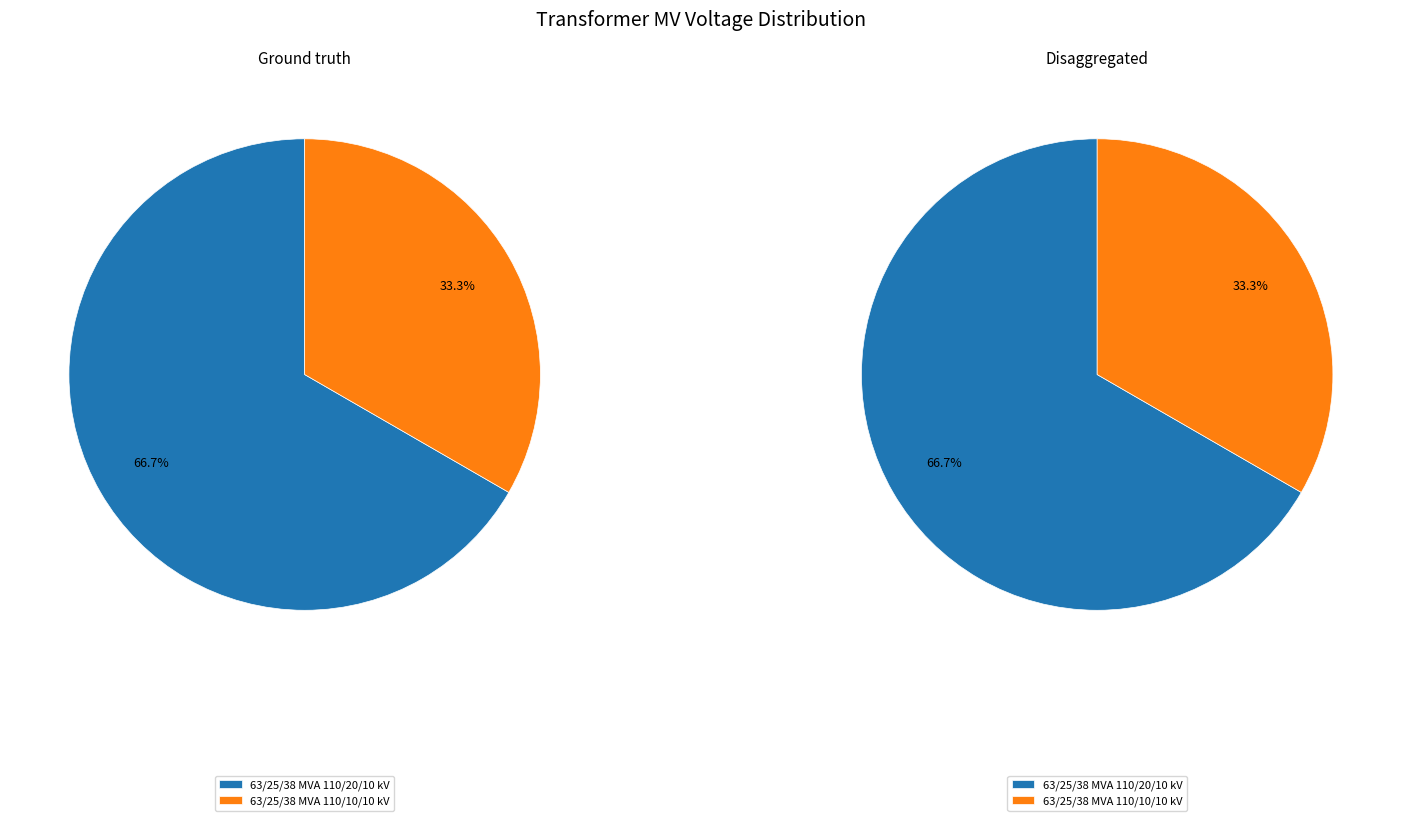

How many slices are in this pie chart?

2